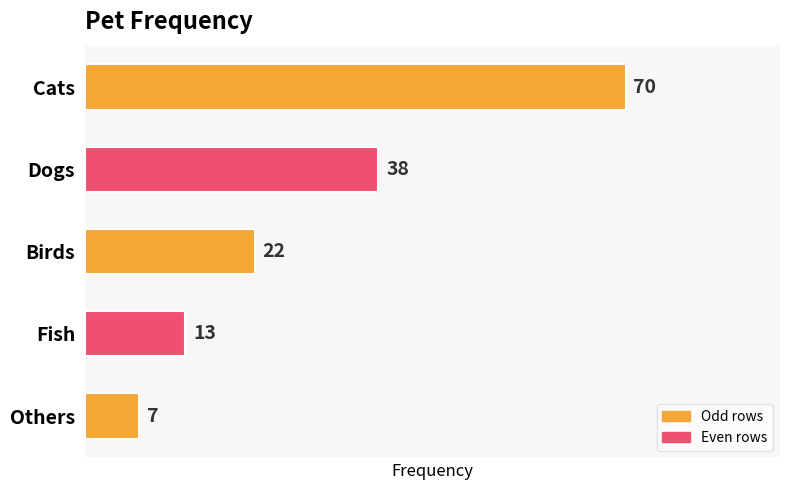

Where is the data nearest to the value 38?

Dogs